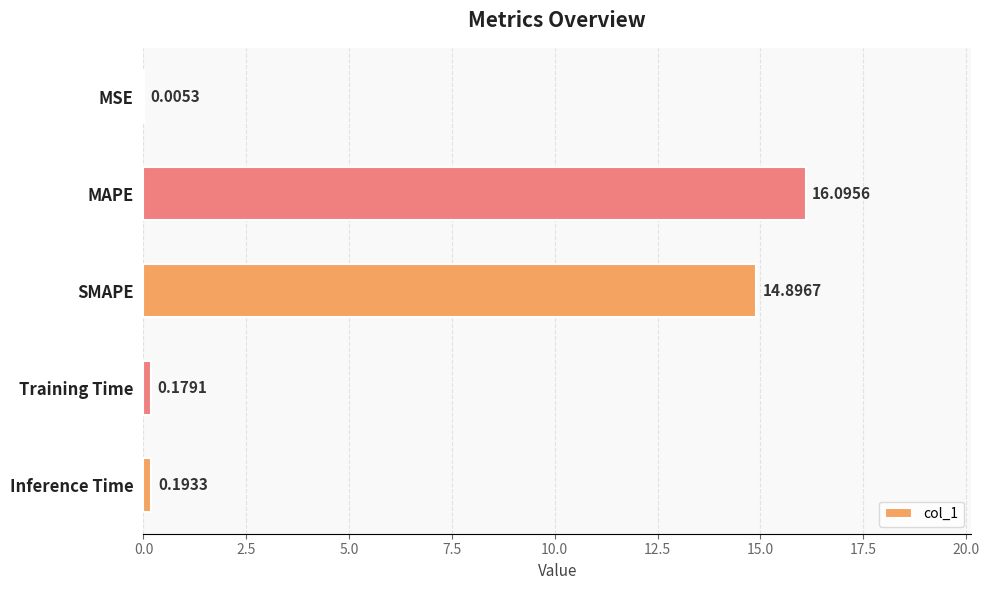

Are the bars horizontal?

Yes